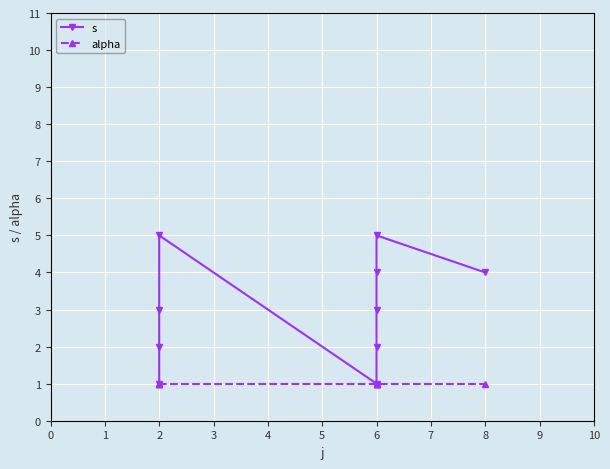

Reading left to right, list all the values displayed in this chart.

s: 0=1	1=2	2=3	3=5	4=1	5=2	6=3	7=4	8=5	9=4
alpha: 0=1	1=1	2=1	3=1	4=1	5=1	6=1	7=1	8=1	9=1